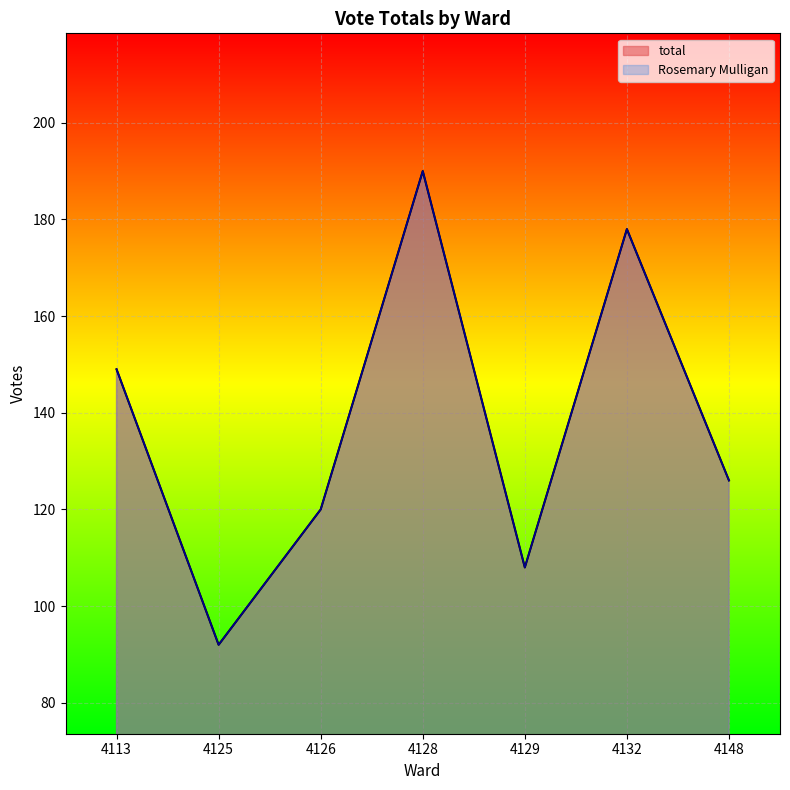

At which category is the sum across all series the highest?

4128